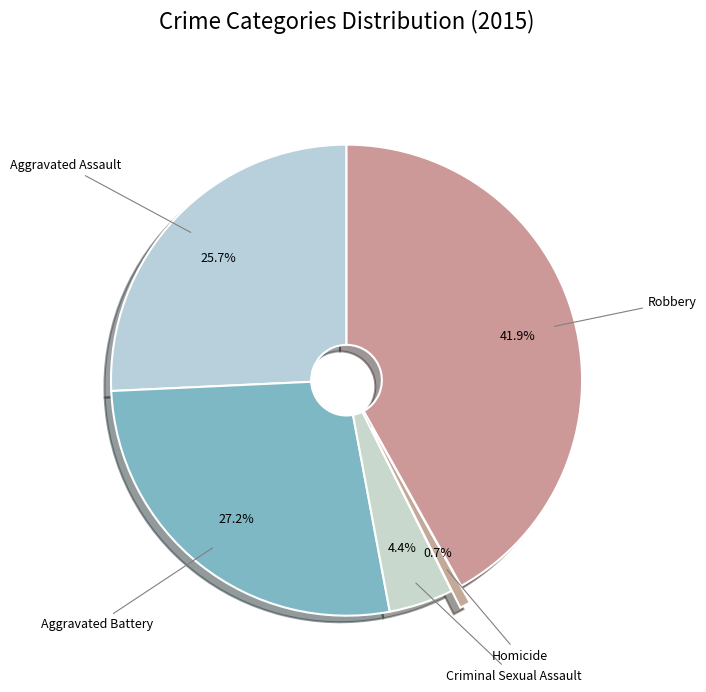

To the nearest percent, what portion does Robbery represent?

42%